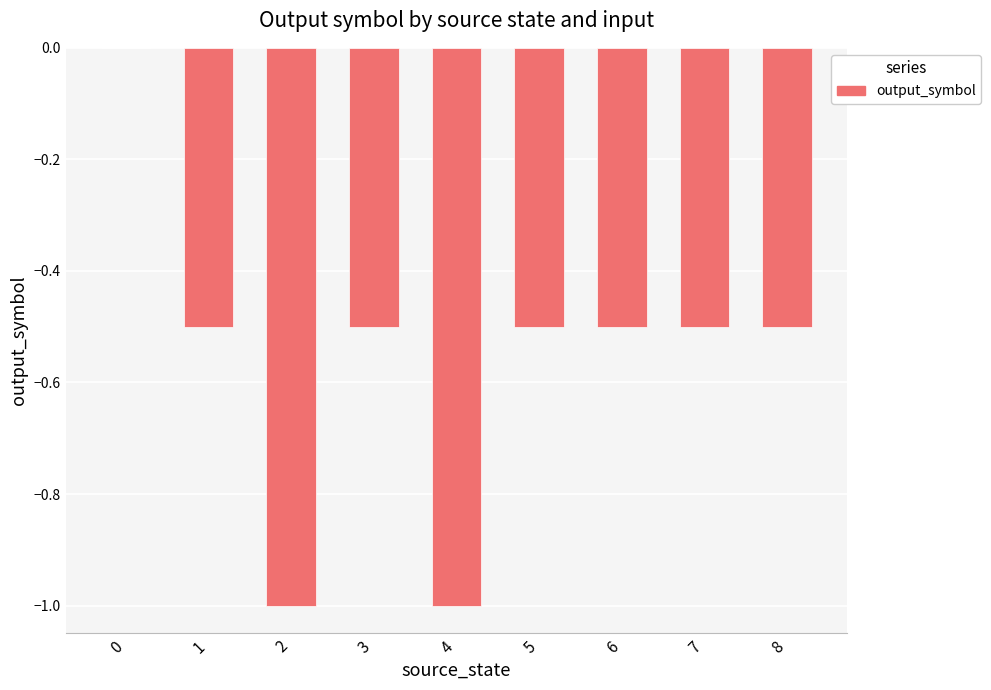

What is the approximate value at 8?

-0.5